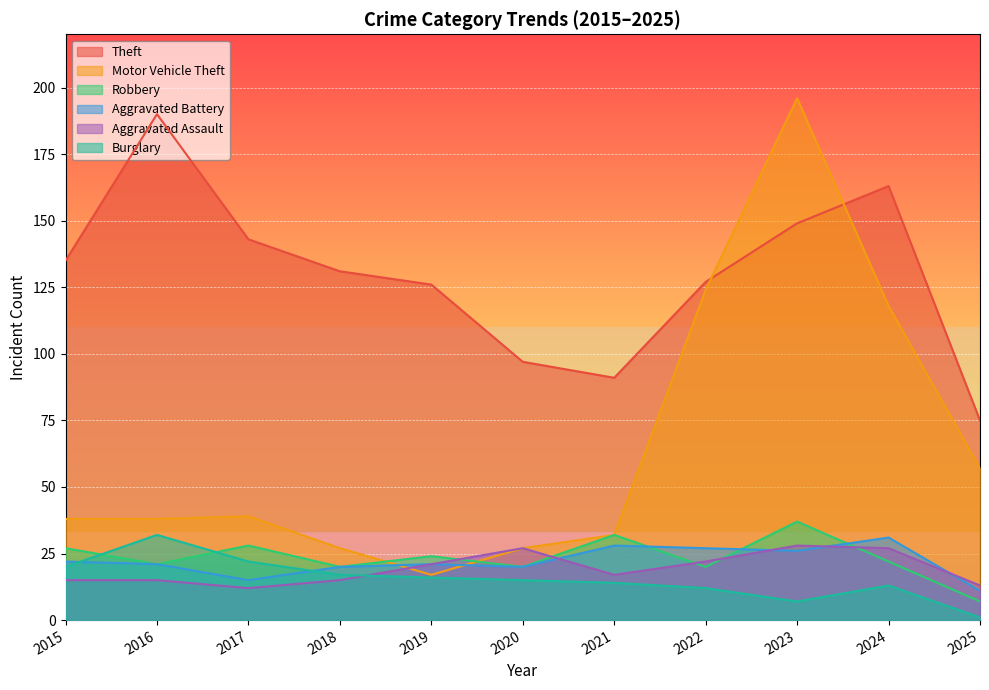

True or false: Theft and Robbery intersect in this chart.

False